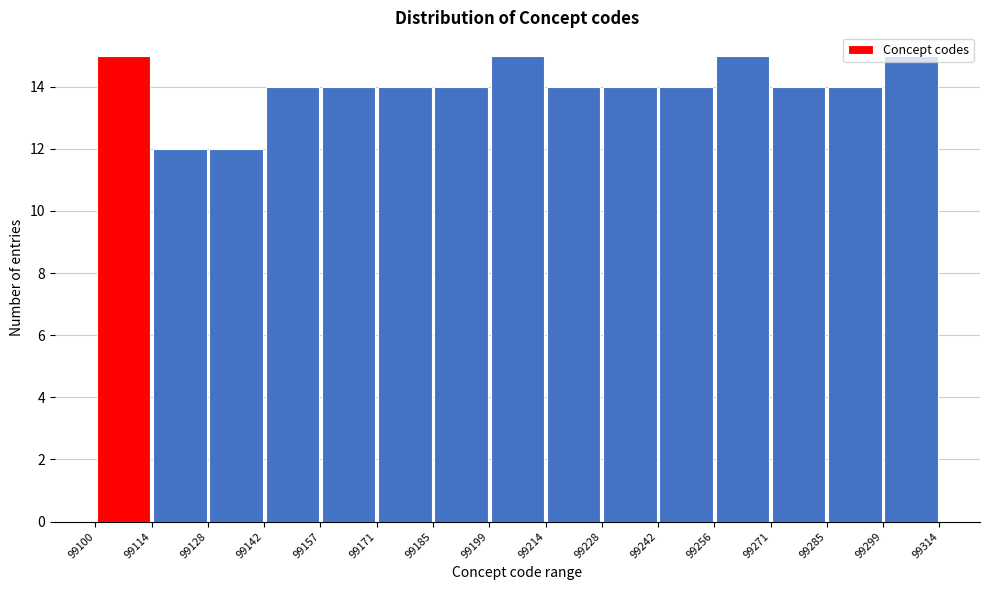

Reading left to right, transcribe this chart: for each bar, give the range it covers on the x-axis and its height. The values are not printed on the chart, so give them approximately, as read against the axis.

99100 to 99114: 15
99114 to 99128: 12
99128 to 99142: 12
99142 to 99157: 14
99157 to 99171: 14
99171 to 99185: 14
99185 to 99199: 14
99199 to 99214: 15
99214 to 99228: 14
99228 to 99242: 14
99242 to 99256: 14
99256 to 99271: 15
99271 to 99285: 14
99285 to 99299: 14
99299 to 99314: 15